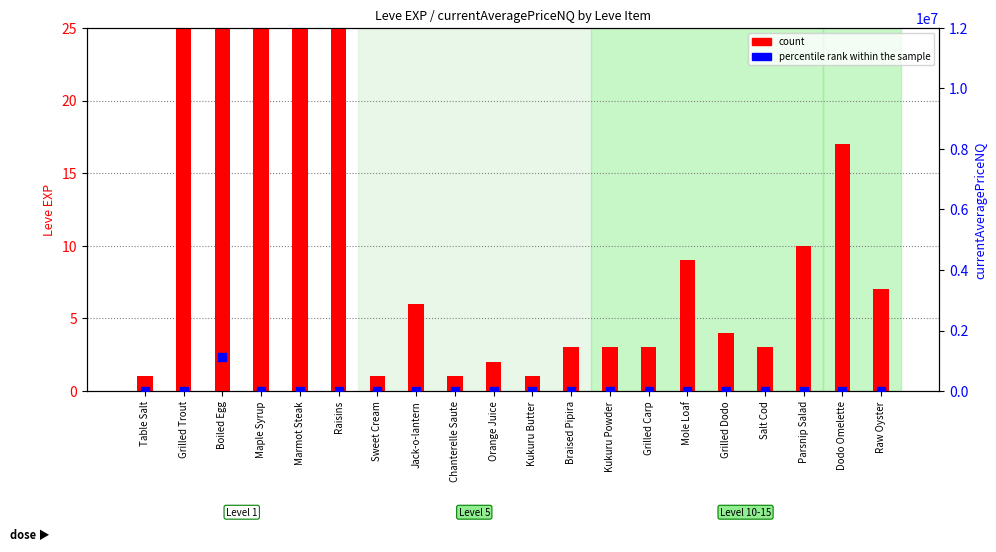

What are all the series names shown in the legend?

count, percentile rank within the sample